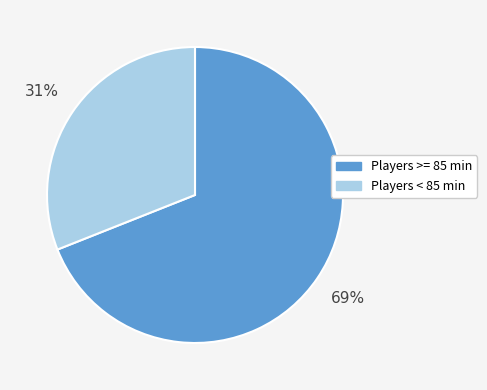

What is the ratio of the value at Players < 85 min to the value at Players >= 85 min?

0.4